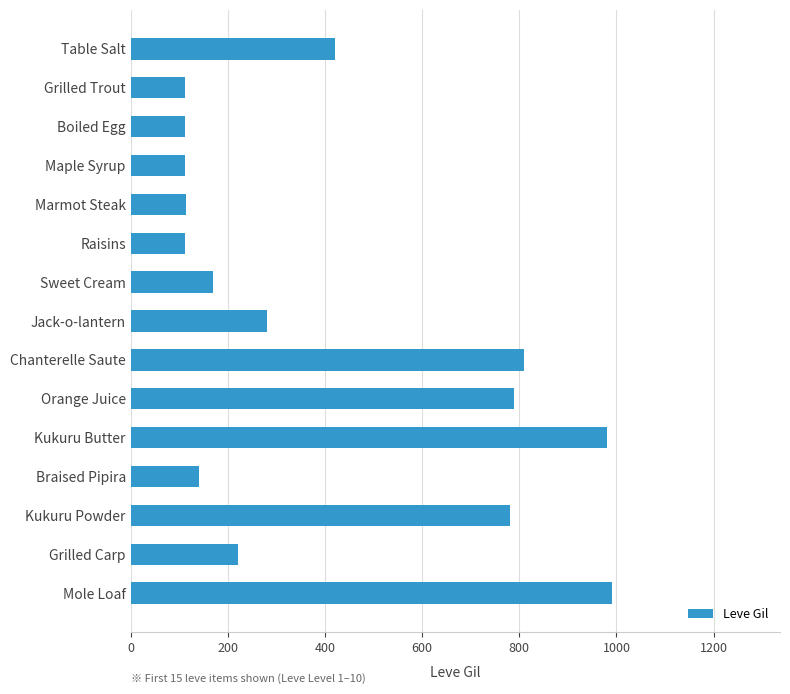

What is the sum of the values at Kukuru Powder and Orange Juice?

1570